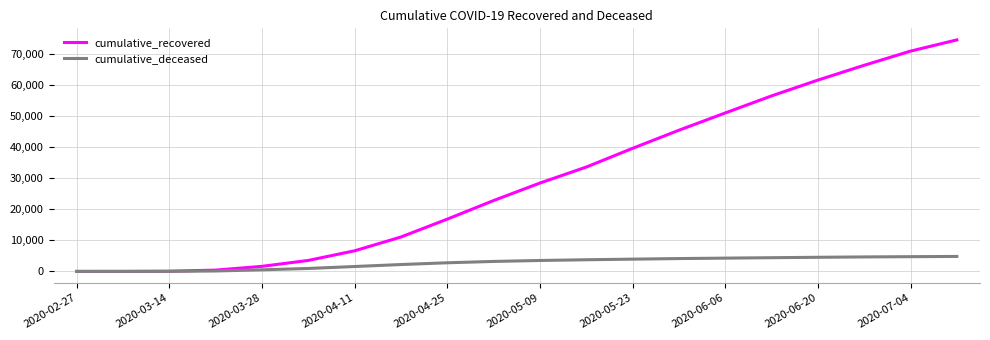

Which series has the widest spread of values?

cumulative_recovered